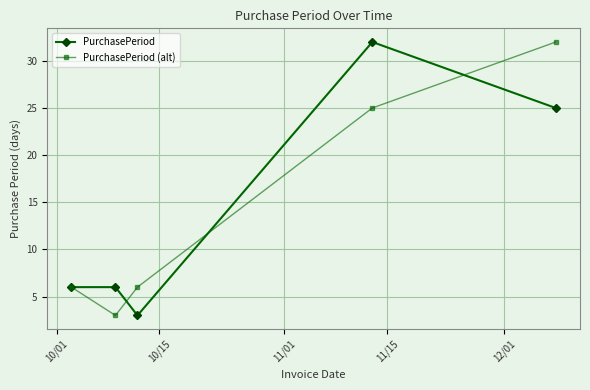

At how many categories does at least one series exceed 29?

2